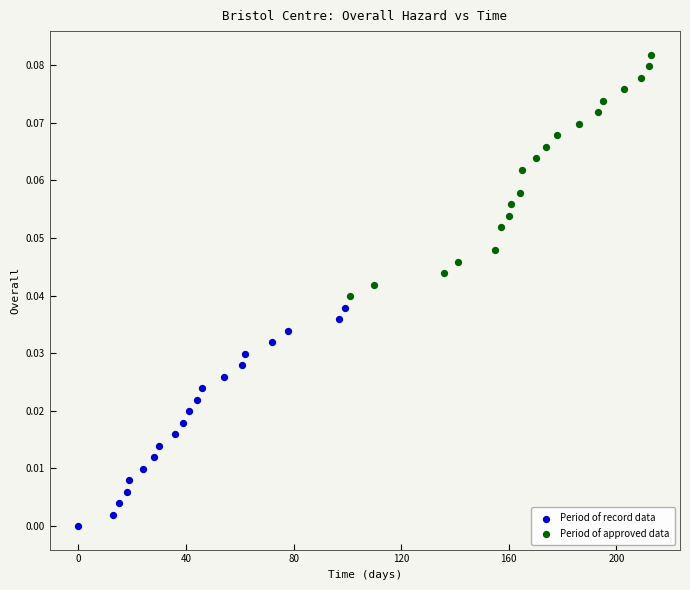

What are all the series names shown in the legend?

Period of record data, Period of approved data